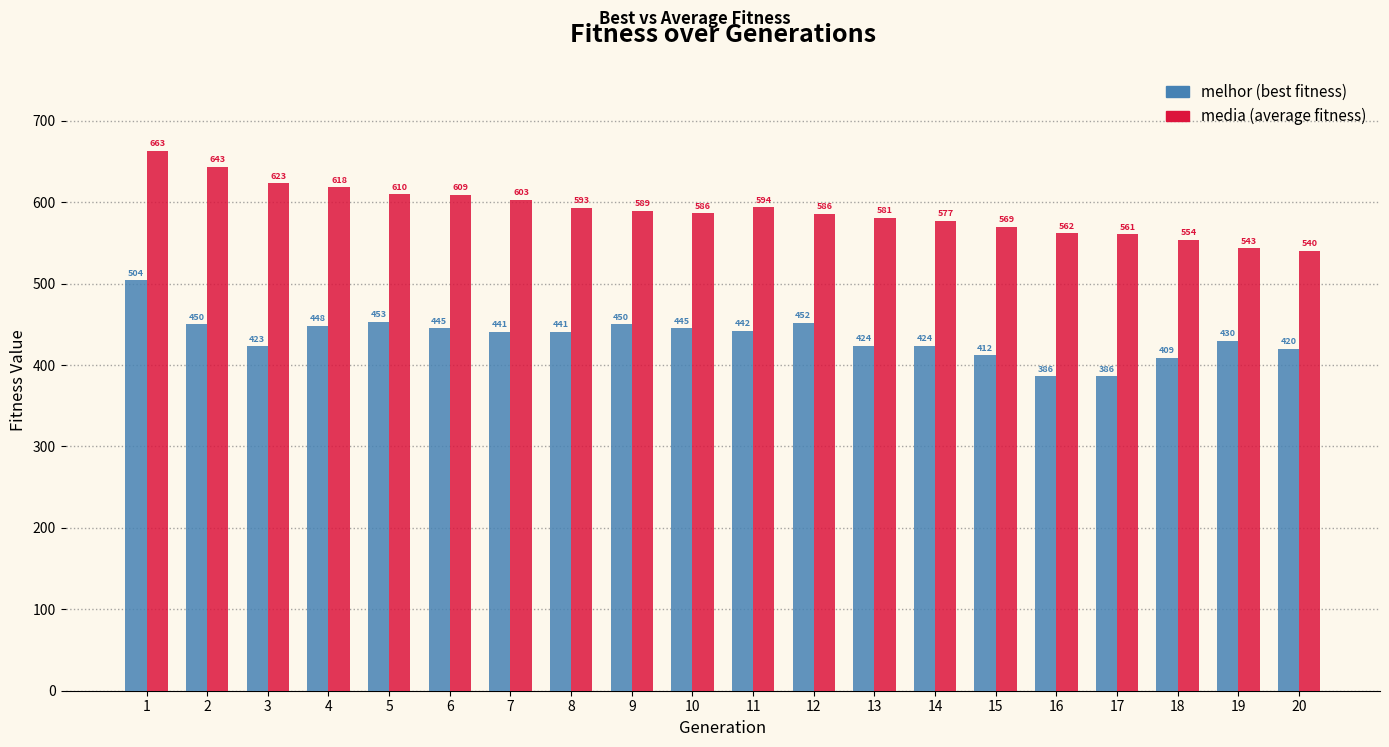

What is the maximum value shown in the chart?

663.2